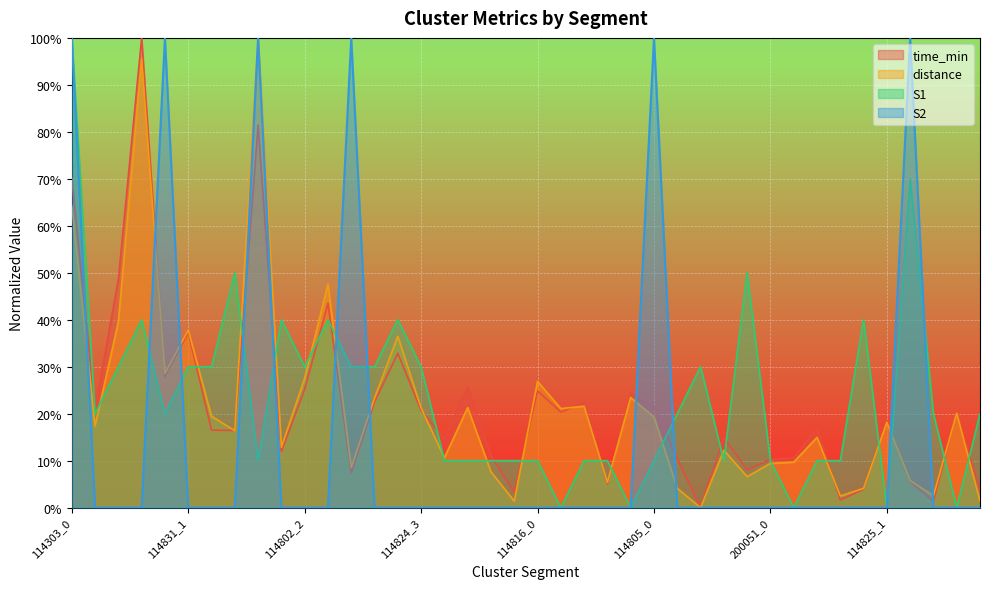

True or false: S1 has more than 1 points higher than both neighbors.

True